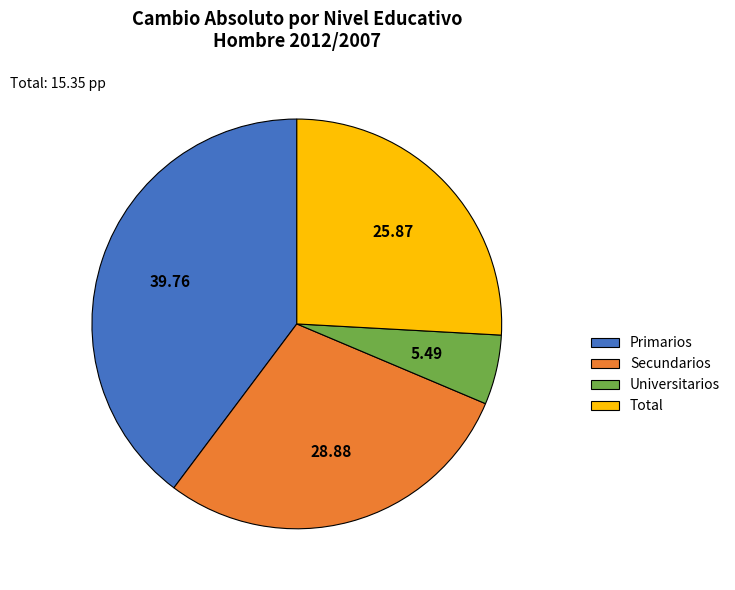

Rank the categories by value from highest to lowest.

Primarios, Secundarios, Total, Universitarios